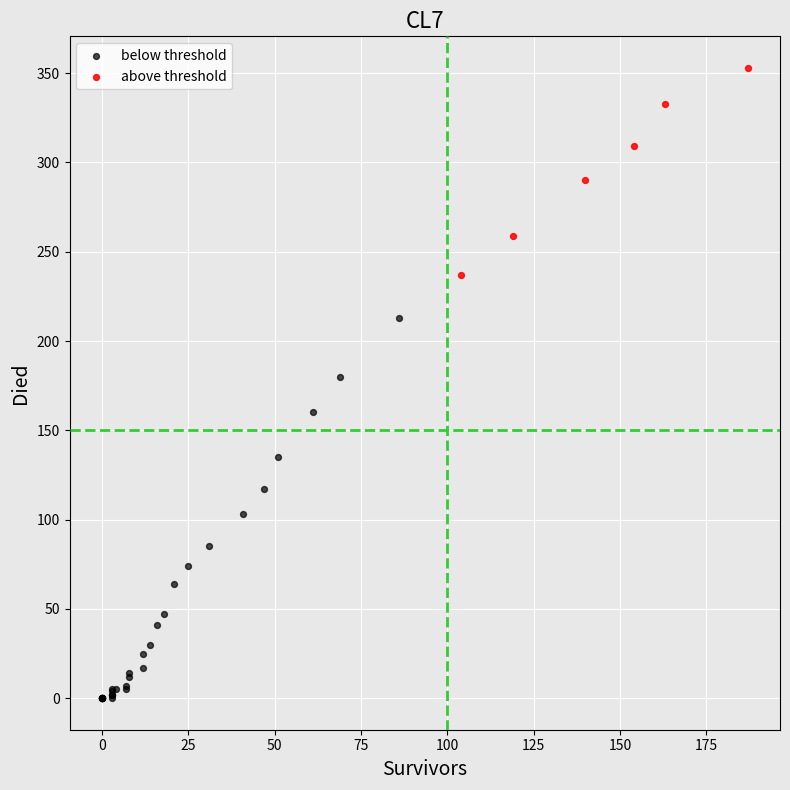

Which series has the largest Y range (max minus min)?

below threshold